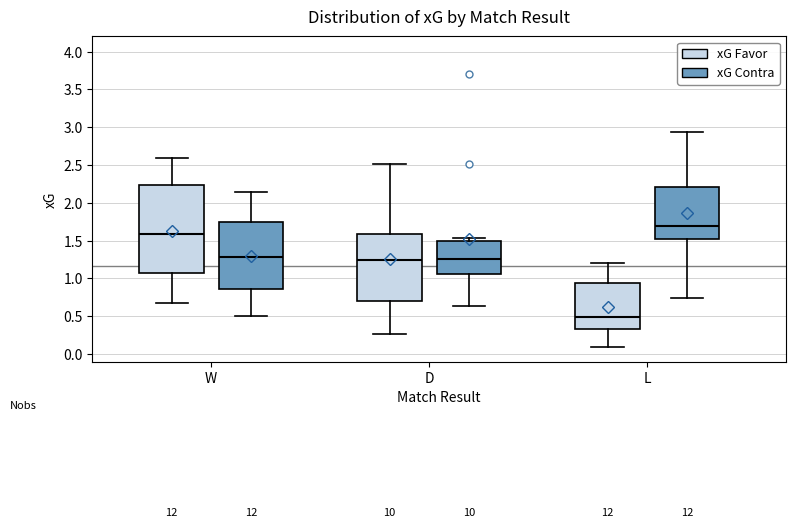

Where is the lower edge of the box for L (xG Favor) on the y-axis? The values are not printed on the chart, so give them approximately, as read against the axis.

0.35